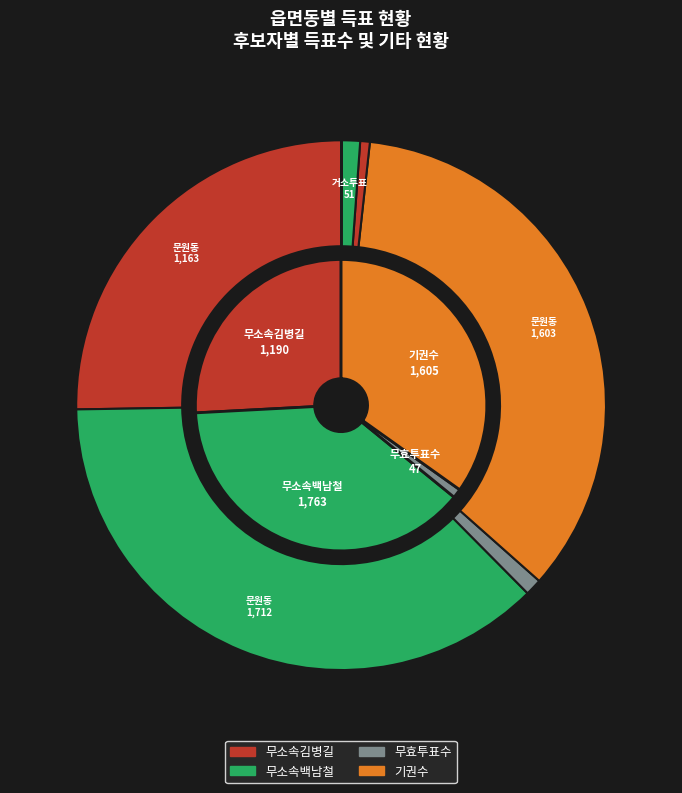

To the nearest percent, what percentage of the pie is 문원동?

100%